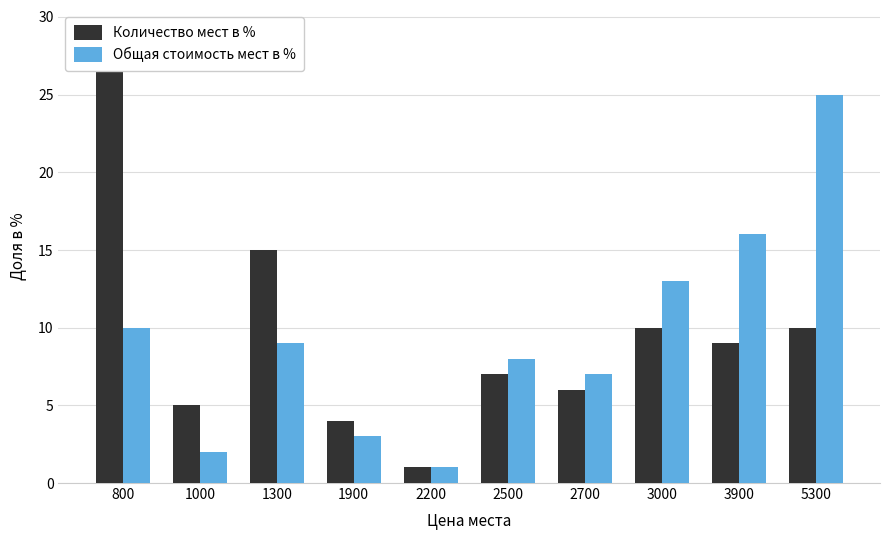

Which series has the largest total across all categories?

Количество мест в %